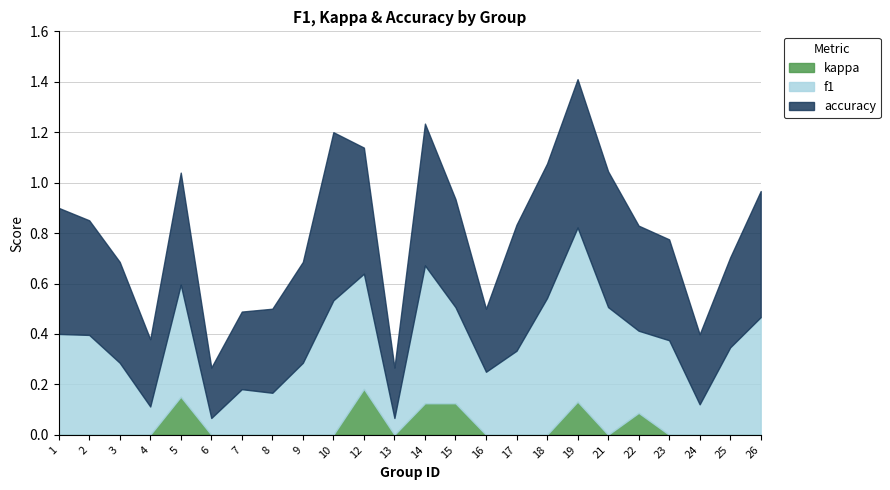

What is the difference between the maximum and minimum values in the kappa series?

0.2